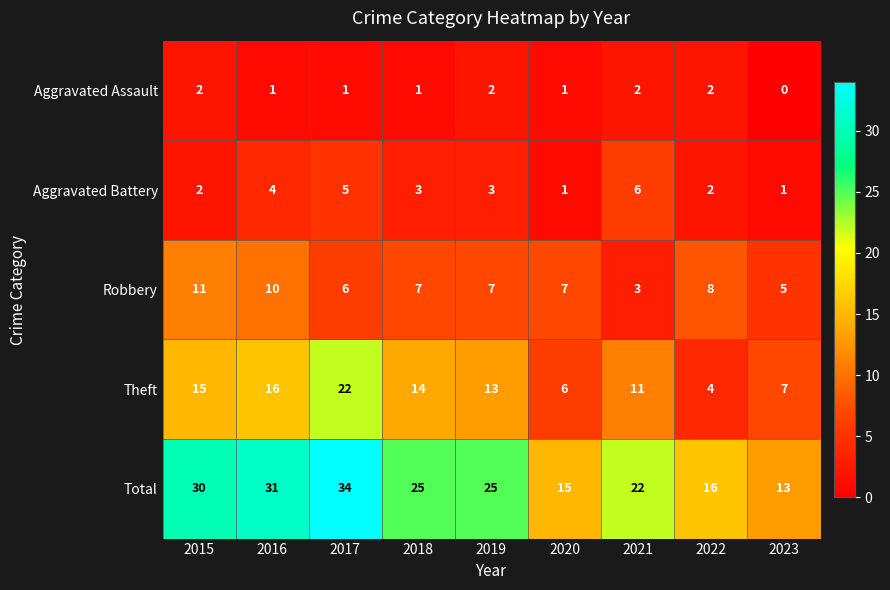

True or false: Theft has a value of 16 at 2016.

True